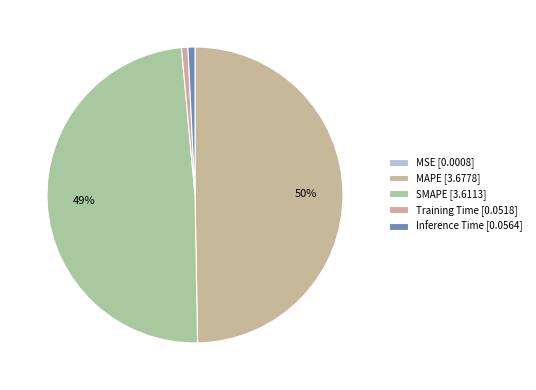

Which category has the biggest portion of the pie?

MAPE